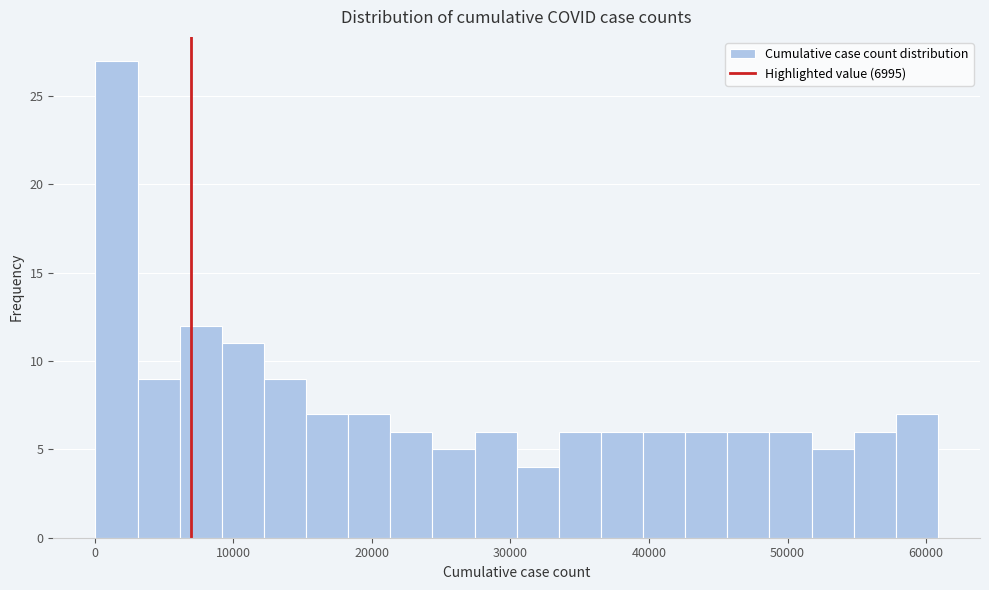

Read against the x-axis, roughly where is the centre of the tallest bar?

2000